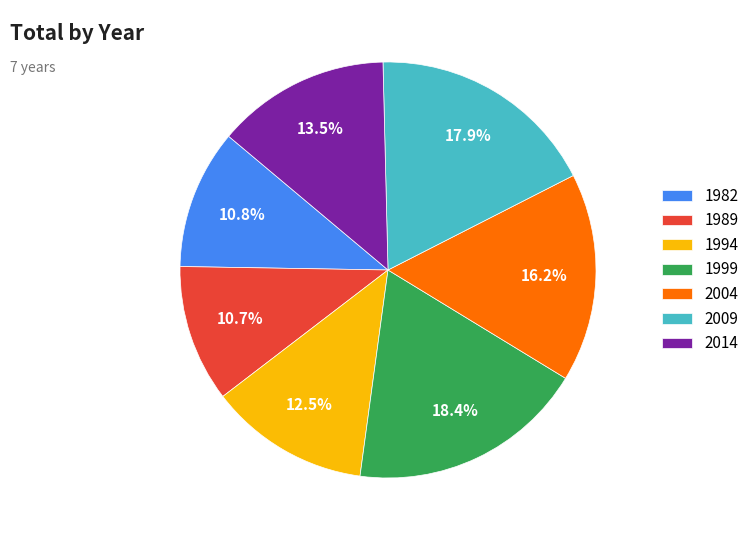

What portion of the pie excludes 2014?

86.5%